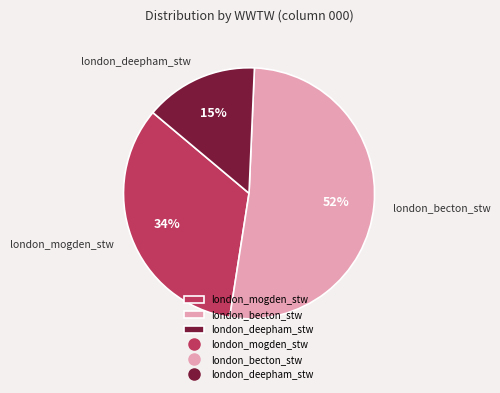

Does london_deepham_stw account for over 50% of the chart?

No